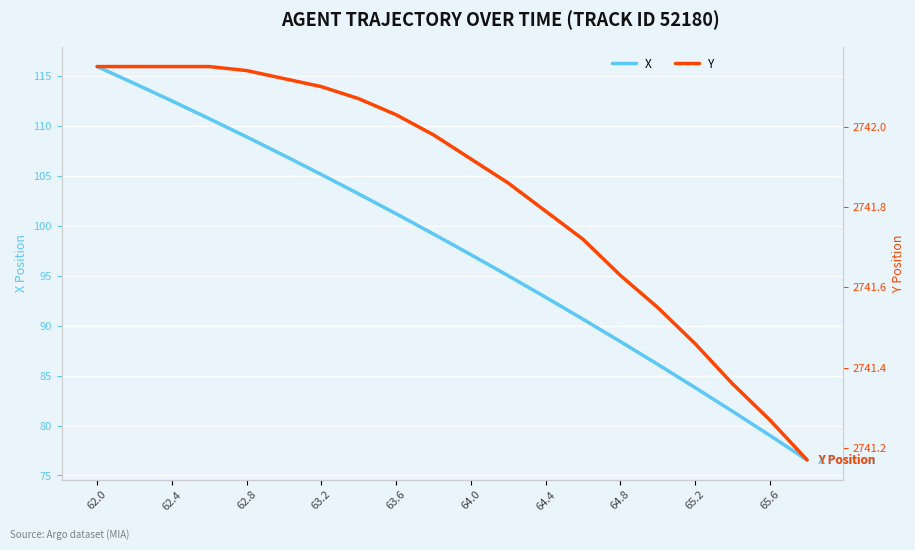

What is the highest value of the X series?

115.9